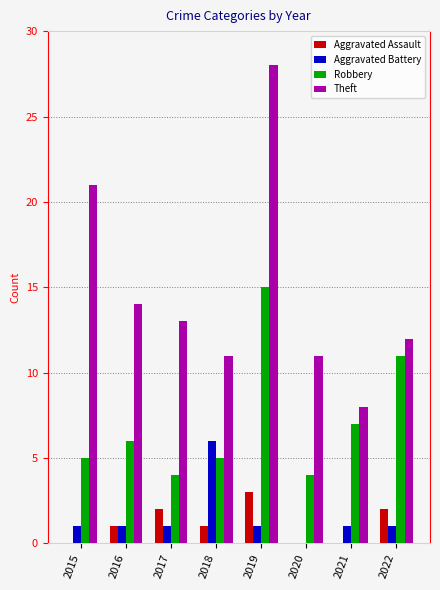

Is it true that Aggravated Assault equals 1 at 2016?

True